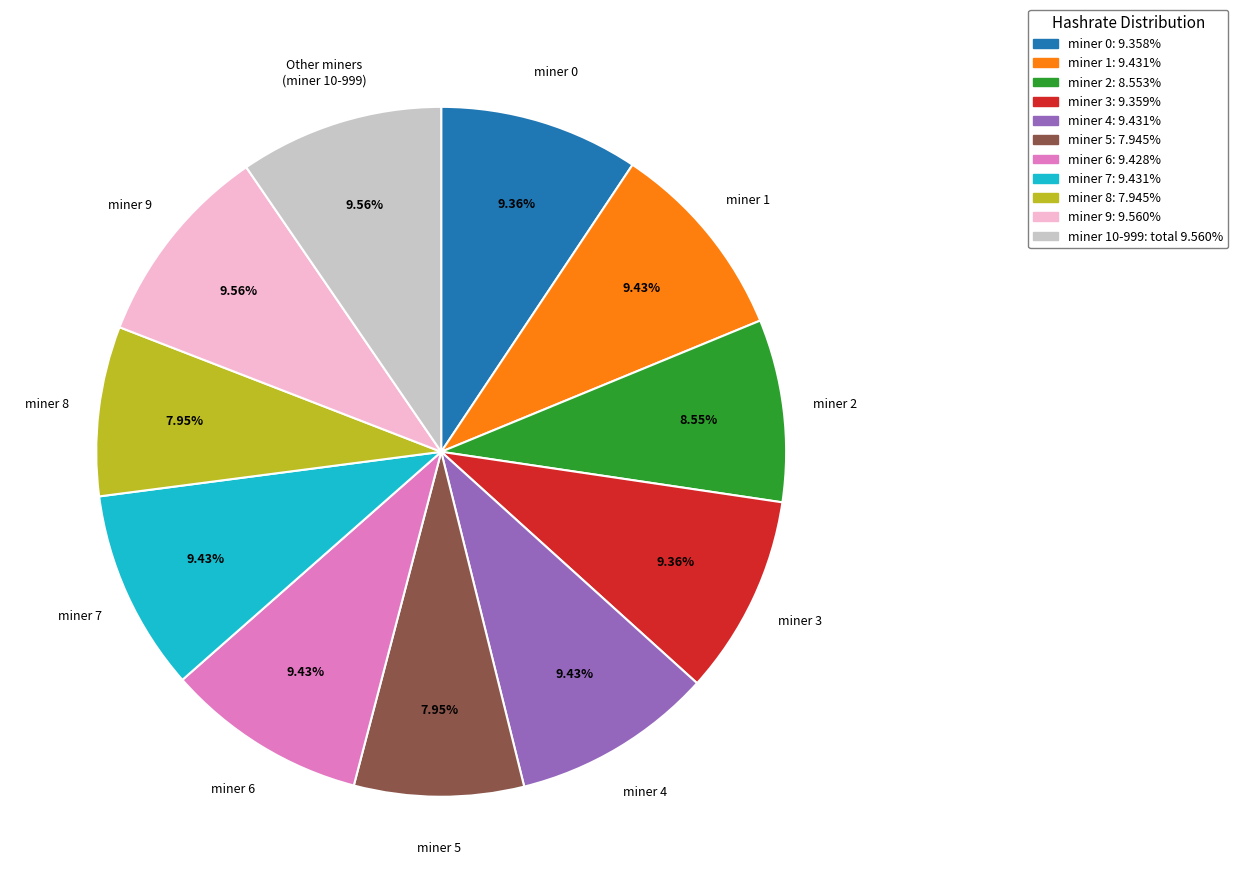

Is there a majority slice in this chart?

No